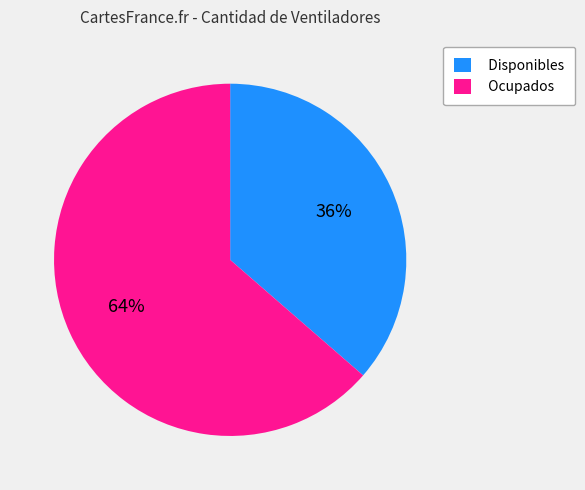

What is the majority slice?

Ocupados